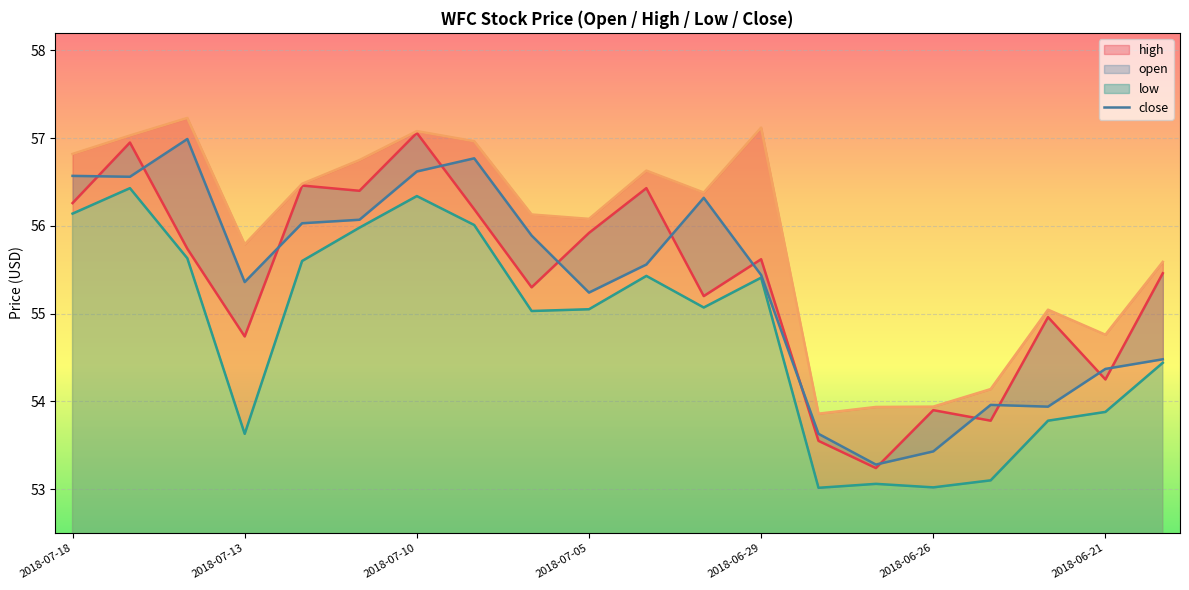

Reading right to left, transcribe all the data shown in this chart.

open: 2018-06-20=55.5	2018-06-21=54.2	2018-06-22=55.0	2018-06-25=53.8	2018-06-26=53.9	2018-06-27=53.2	2018-06-28=53.5	2018-06-29=55.6	2018-07-02=55.2	2018-07-03=56.4	2018-07-05=55.9	2018-07-06=55.3	2018-07-09=56.2	2018-07-10=57.1	2018-07-11=56.4	2018-07-12=56.5	2018-07-13=54.7	2018-07-16=55.7	2018-07-17=57.0	2018-07-18=56.3
high: 2018-06-20=55.6	2018-06-21=54.8	2018-06-22=55.0	2018-06-25=54.1	2018-06-26=53.9	2018-06-27=53.9	2018-06-28=53.9	2018-06-29=57.1	2018-07-02=56.4	2018-07-03=56.6	2018-07-05=56.1	2018-07-06=56.1	2018-07-09=57.0	2018-07-10=57.1	2018-07-11=56.8	2018-07-12=56.5	2018-07-13=55.8	2018-07-16=57.2	2018-07-17=57.0	2018-07-18=56.8
low: 2018-06-20=54.4	2018-06-21=53.9	2018-06-22=53.8	2018-06-25=53.1	2018-06-26=53.0	2018-06-27=53.1	2018-06-28=53.0	2018-06-29=55.4	2018-07-02=55.1	2018-07-03=55.4	2018-07-05=55.0	2018-07-06=55.0	2018-07-09=56.0	2018-07-10=56.3	2018-07-11=56.0	2018-07-12=55.6	2018-07-13=53.6	2018-07-16=55.6	2018-07-17=56.4	2018-07-18=56.1
close: 2018-06-20=54.5	2018-06-21=54.4	2018-06-22=53.9	2018-06-25=54.0	2018-06-26=53.4	2018-06-27=53.3	2018-06-28=53.6	2018-06-29=55.4	2018-07-02=56.3	2018-07-03=55.6	2018-07-05=55.2	2018-07-06=55.9	2018-07-09=56.8	2018-07-10=56.6	2018-07-11=56.1	2018-07-12=56.0	2018-07-13=55.4	2018-07-16=57.0	2018-07-17=56.6	2018-07-18=56.6